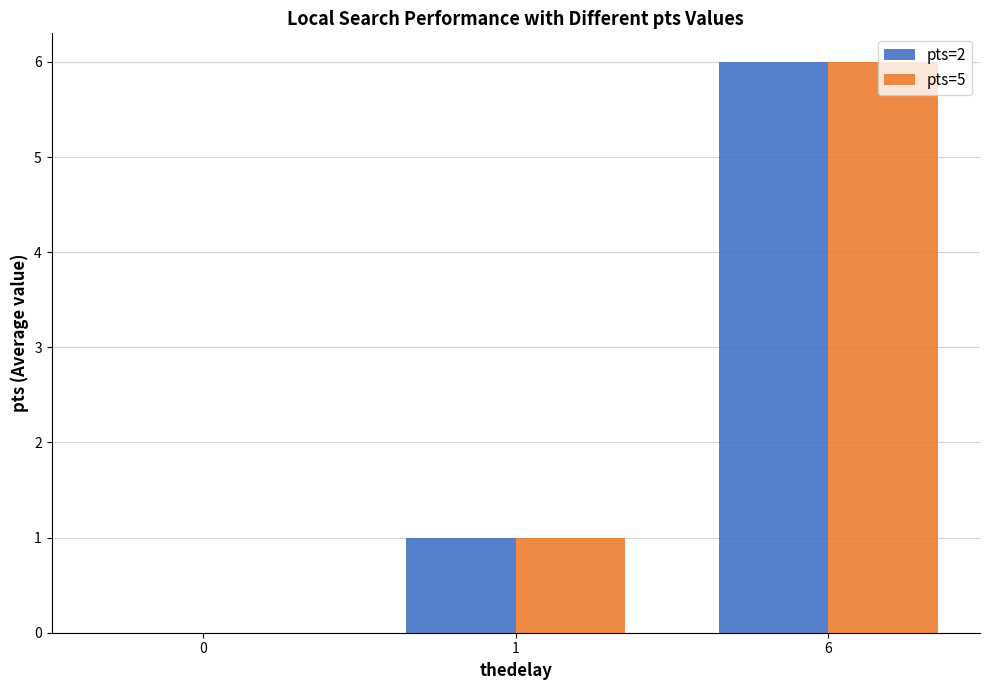

What is the highest value of the pts=2 series?

6